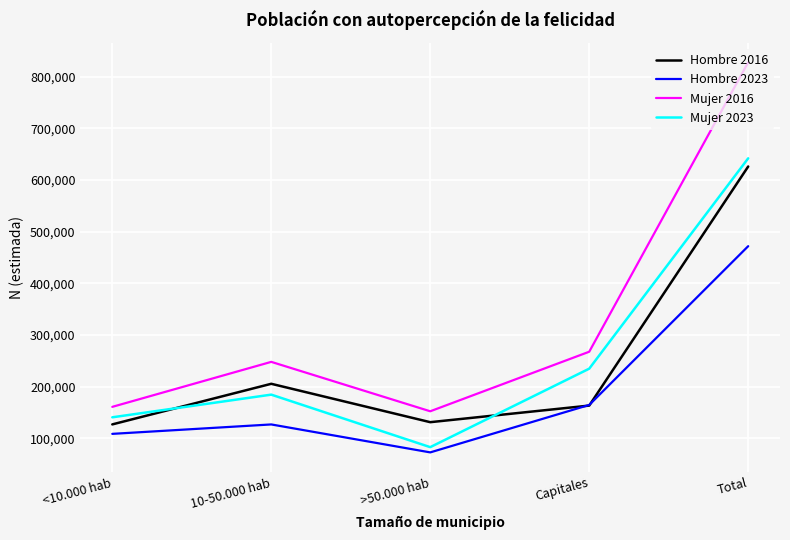

The value of Hombre 2023 at >50.000 hab is 72473. True or false?

True